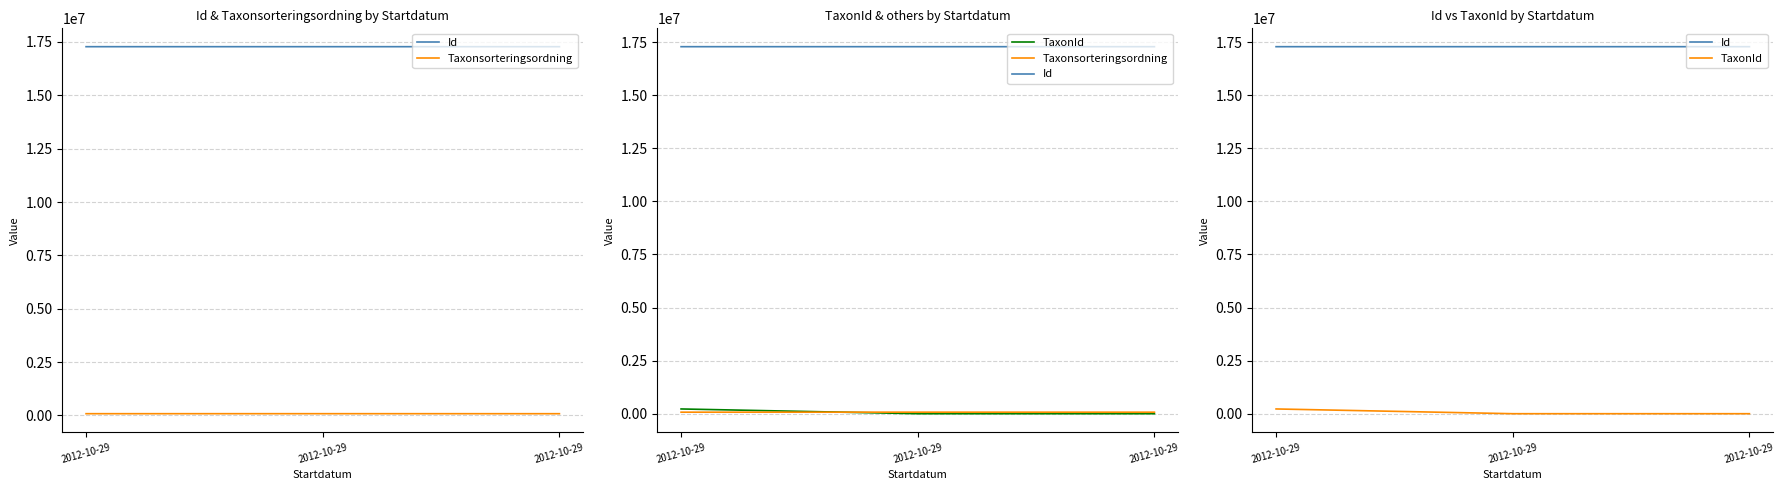

Reading left to right, list all the values displayed in this chart.

Id: 17279640	17279644	17279634
Taxonsorteringsordning: 78072	78569	77506
TaxonId: 229821	6458	6425